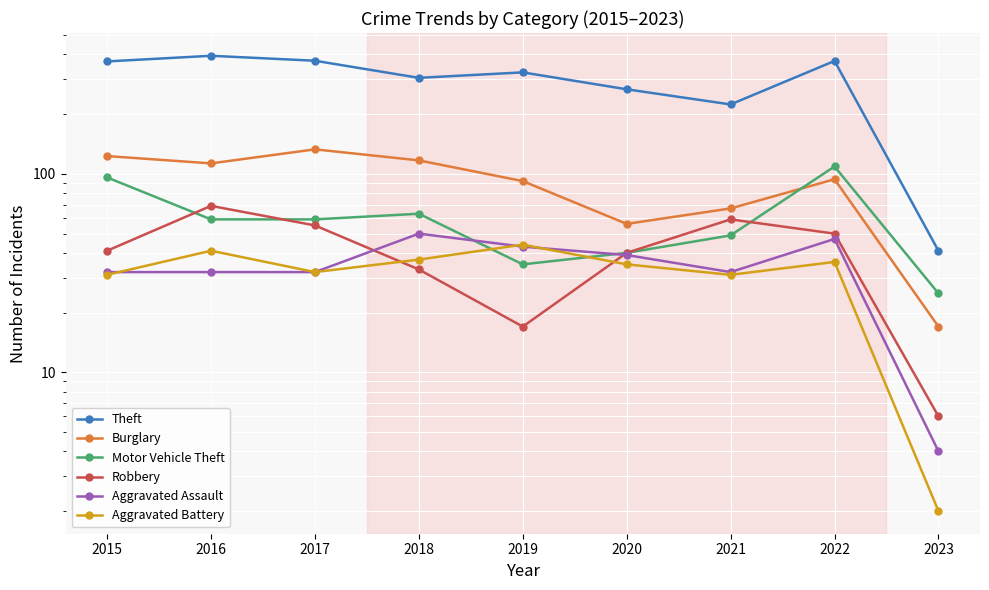

True or false: Burglary and Aggravated Assault intersect in this chart.

False